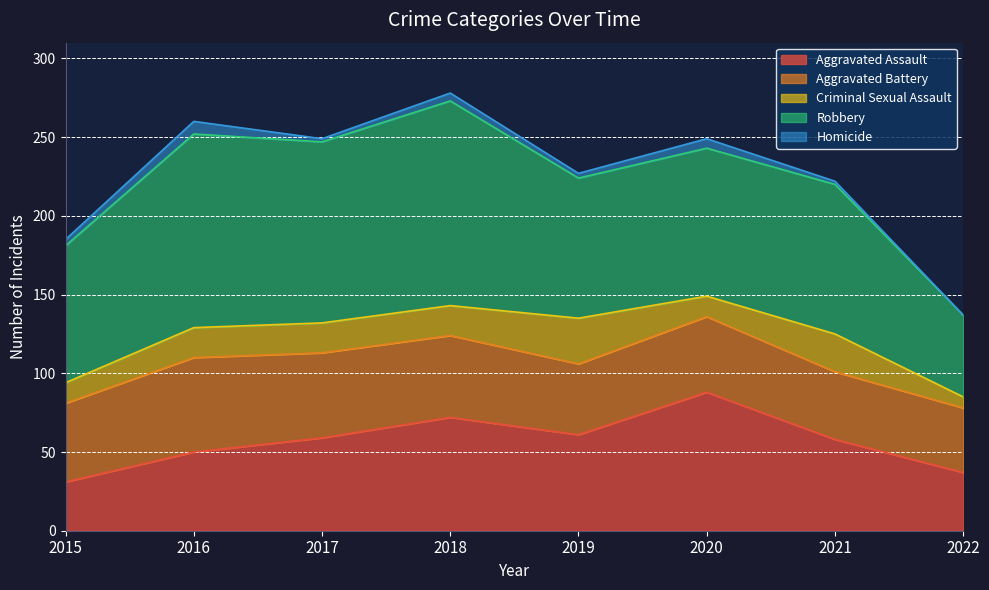

What is the total value across all series at 2021?

222